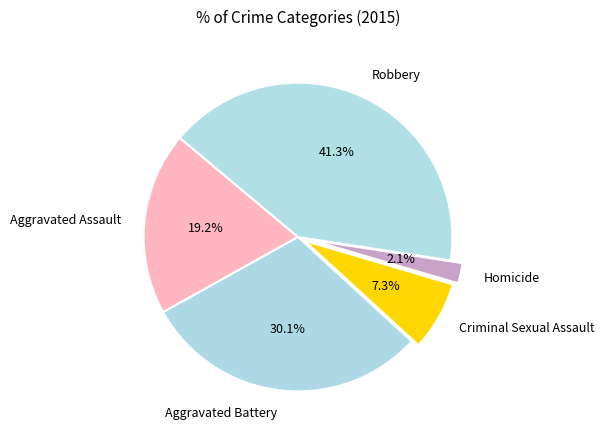

Does Homicide represent more than half of the total?

No